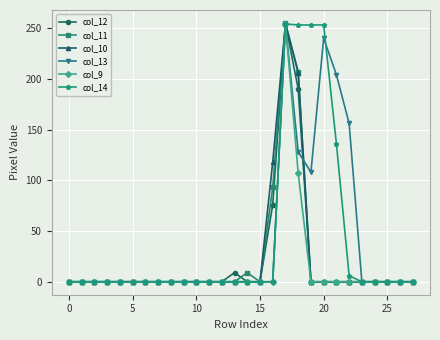

Count the number of categories in the chart.

28